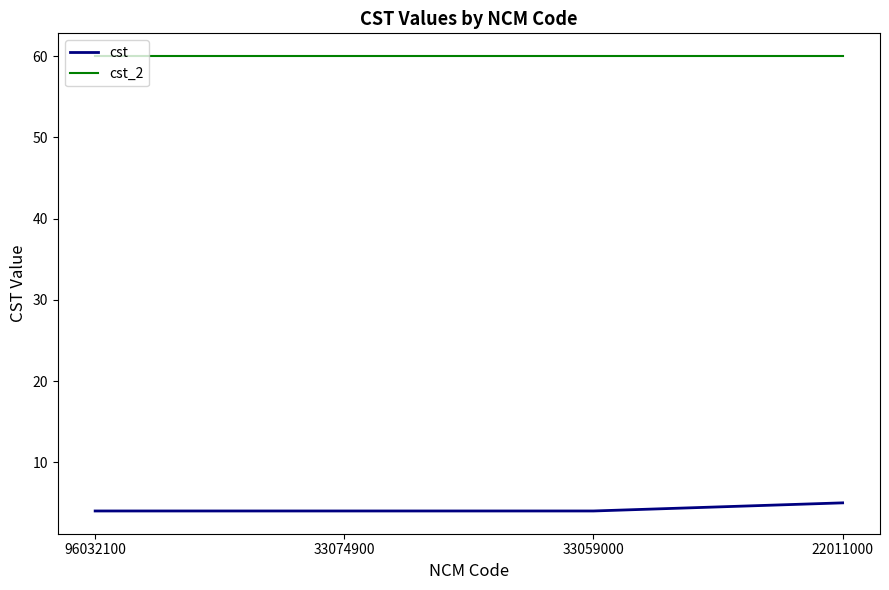

The cst series shows 3 at 22011000. True or false?

False